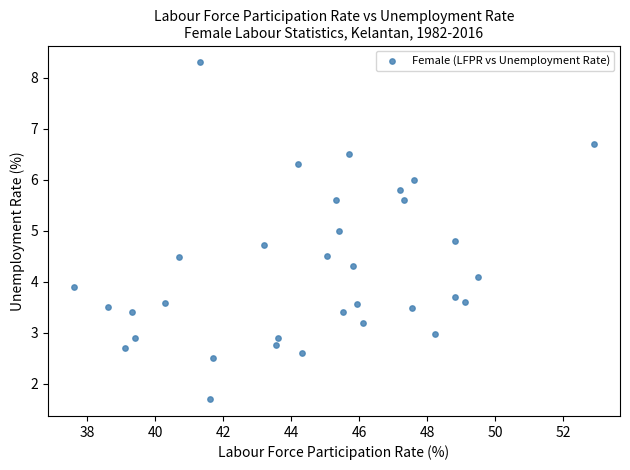

What is the range of X values (max minus min)?

15.3